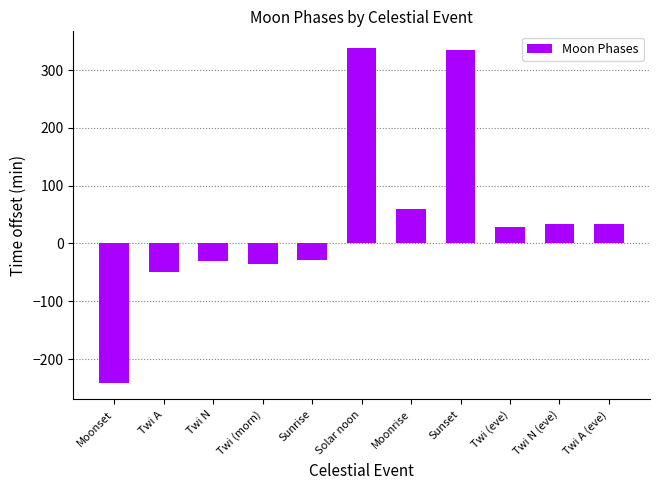

How many bars are there in total?

11